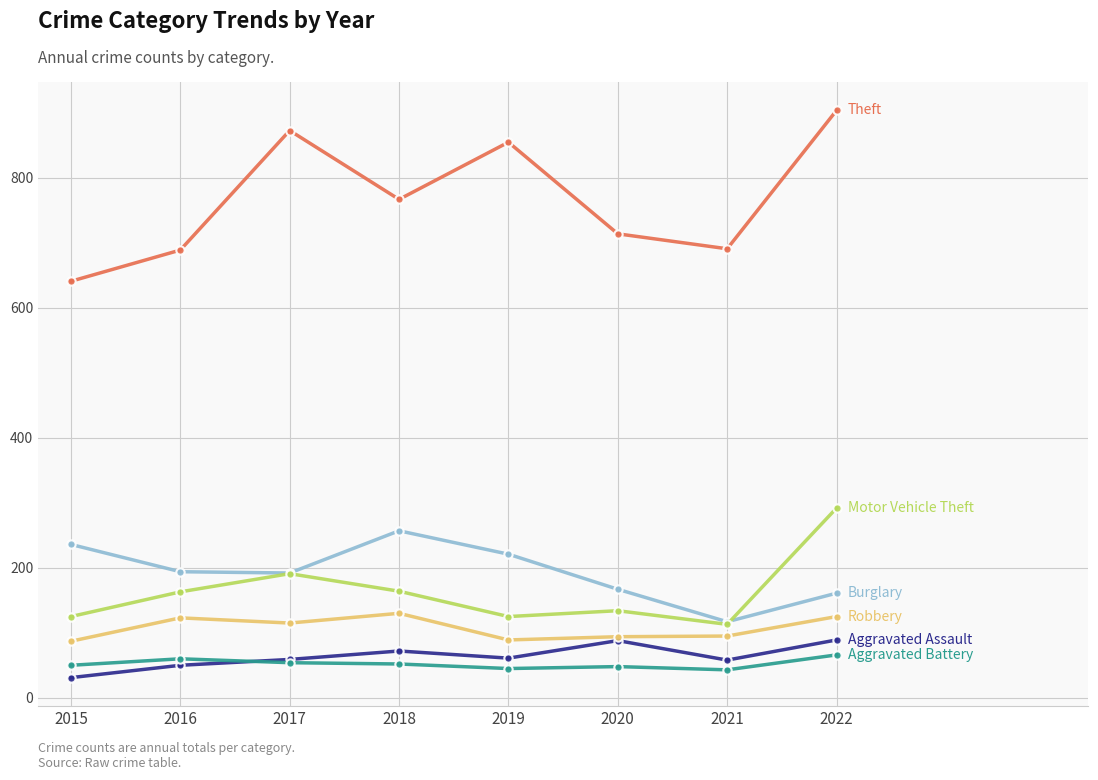

Which category has the highest value across all series?

2022